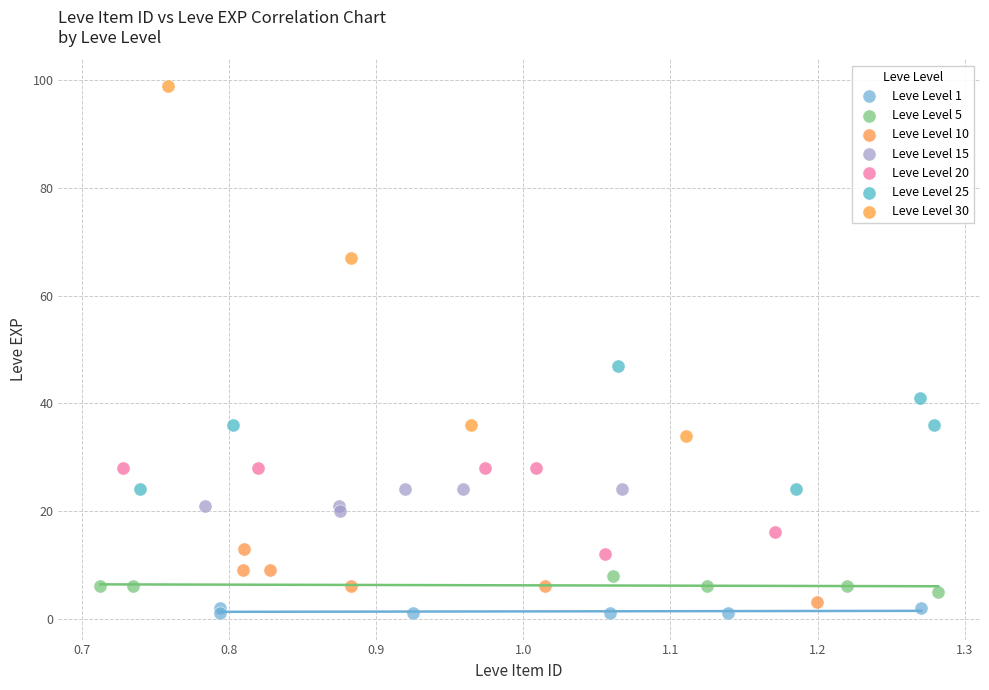

Which series reaches the maximum Y coordinate?

Leve Level 30